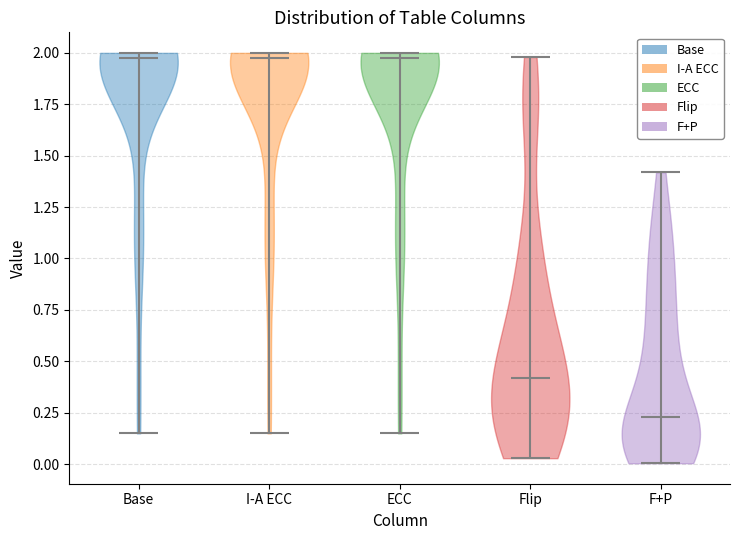

Reading left to right, read every violin against the y-axis: where its median line is, and the lowest and highest points it reaches. The values are not printed on the chart, so give them approximately, as read against the axis.

Base: median line 2.00, lowest point 0.15, highest point 2.00
I-A ECC: median line 2.00, lowest point 0.15, highest point 2.00
ECC: median line 2.00, lowest point 0.15, highest point 2.00
Flip: median line 0.40, lowest point 0.05, highest point 2.00
F+P: median line 0.25, lowest point 0.00, highest point 1.40